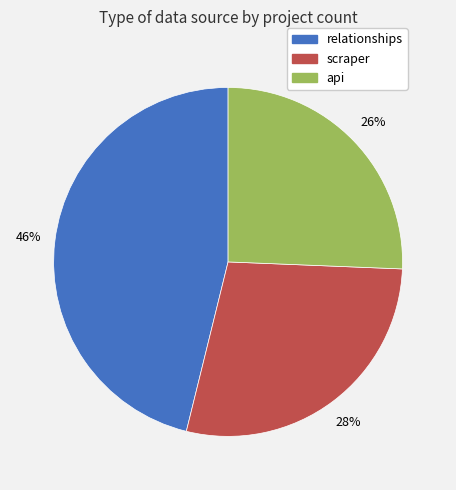

Which slice is the smallest?

api